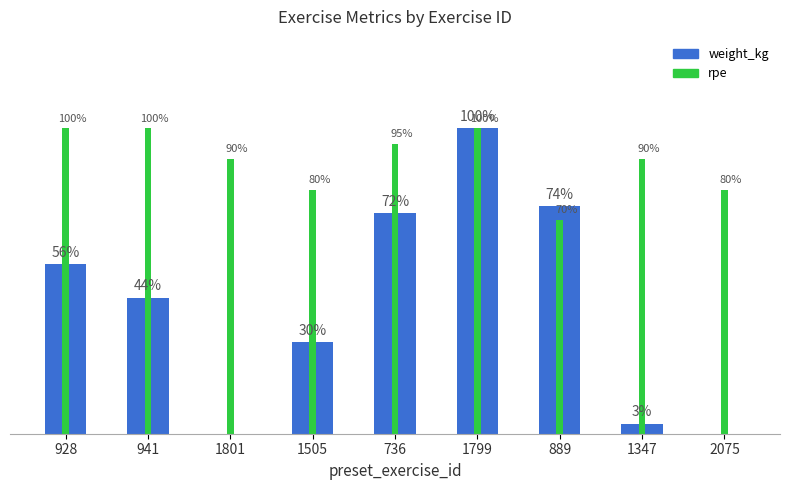

Is the value of rpe at 2075 greater than the value of weight_kg at 1347?

Yes